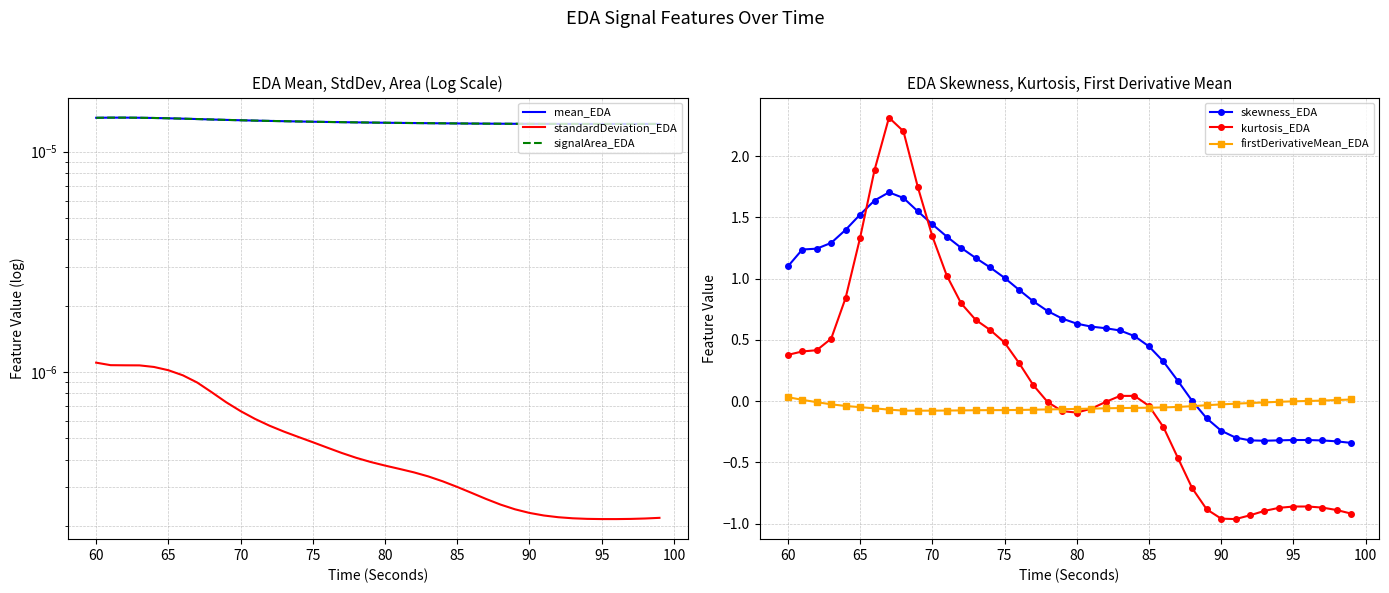

At how many categories does at least one series exceed 1?

16